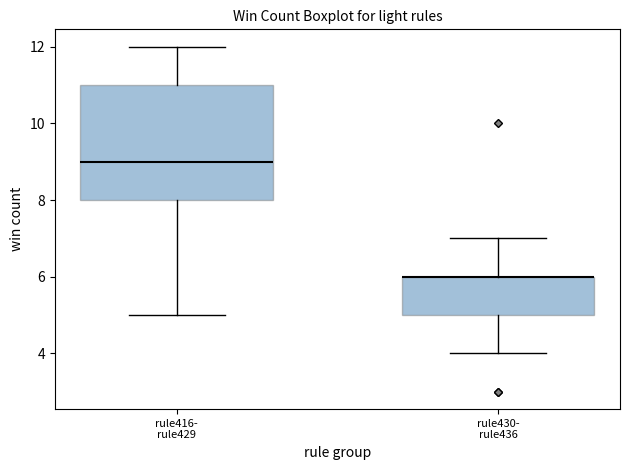

Reading left to right, read every box against the y-axis: the position of its median line, the range the box covers, and the ends of its whiskers. The values are not printed on the chart, so give them approximately, as read against the axis.

rule416- rule429: median 9, box 8 to 11, whiskers 5 to 12
rule430- rule436: median 6 (drawn on the box's upper edge), box 5 to 6, whiskers 4 to 7